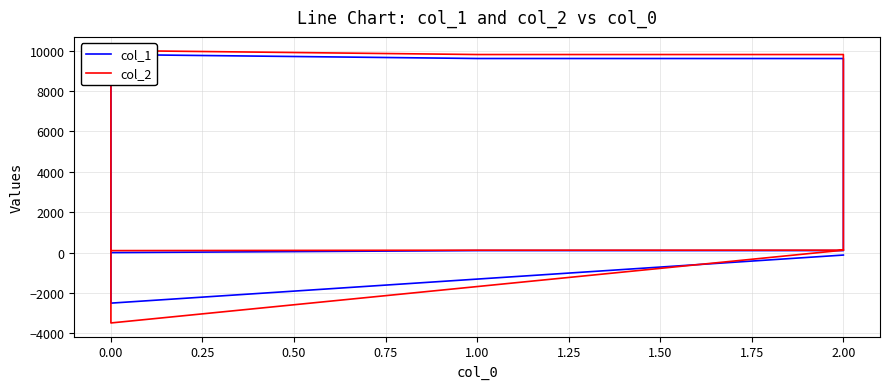

At how many categories does at least one series exceed -2417?

7